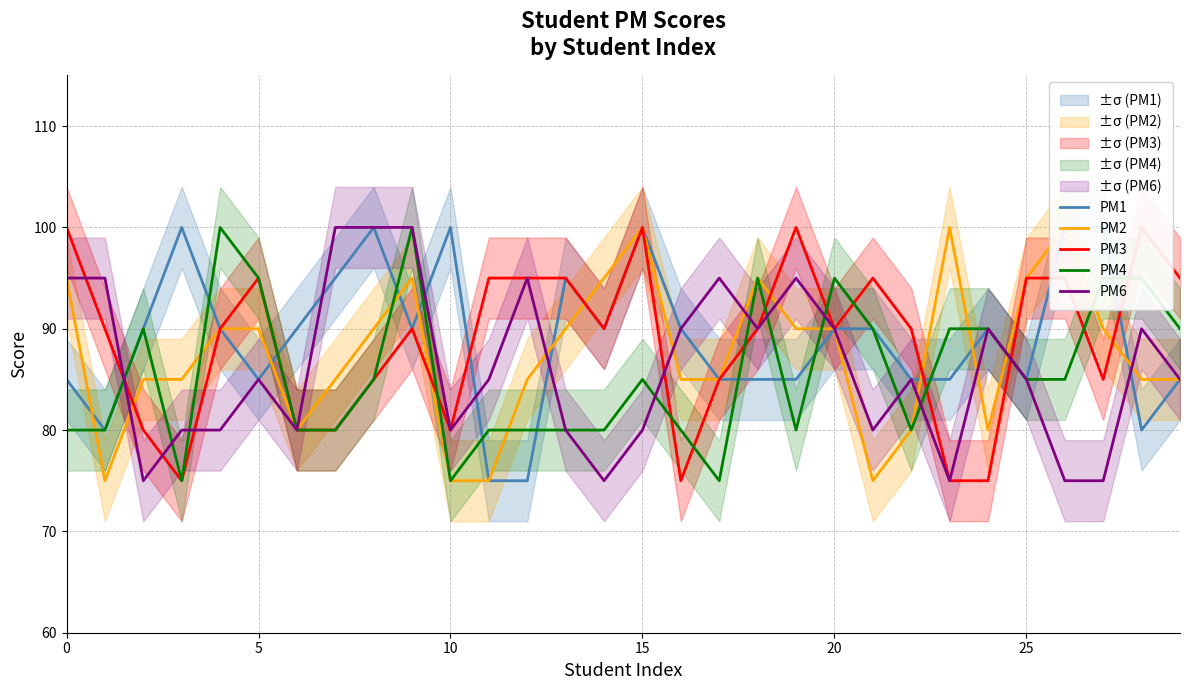

True or false: PM1 has a value of 90 at 16.

True